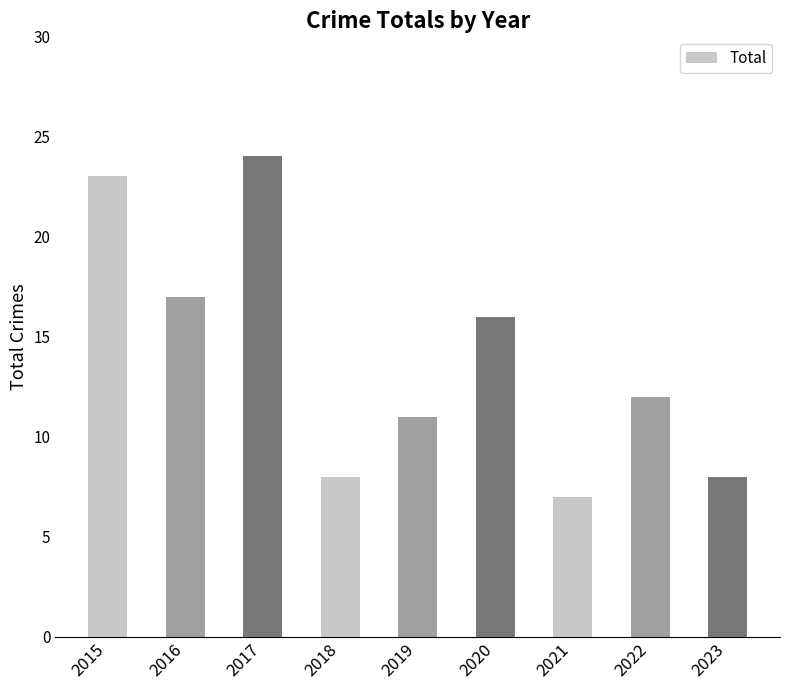

What is the minimum value shown in the chart?

7